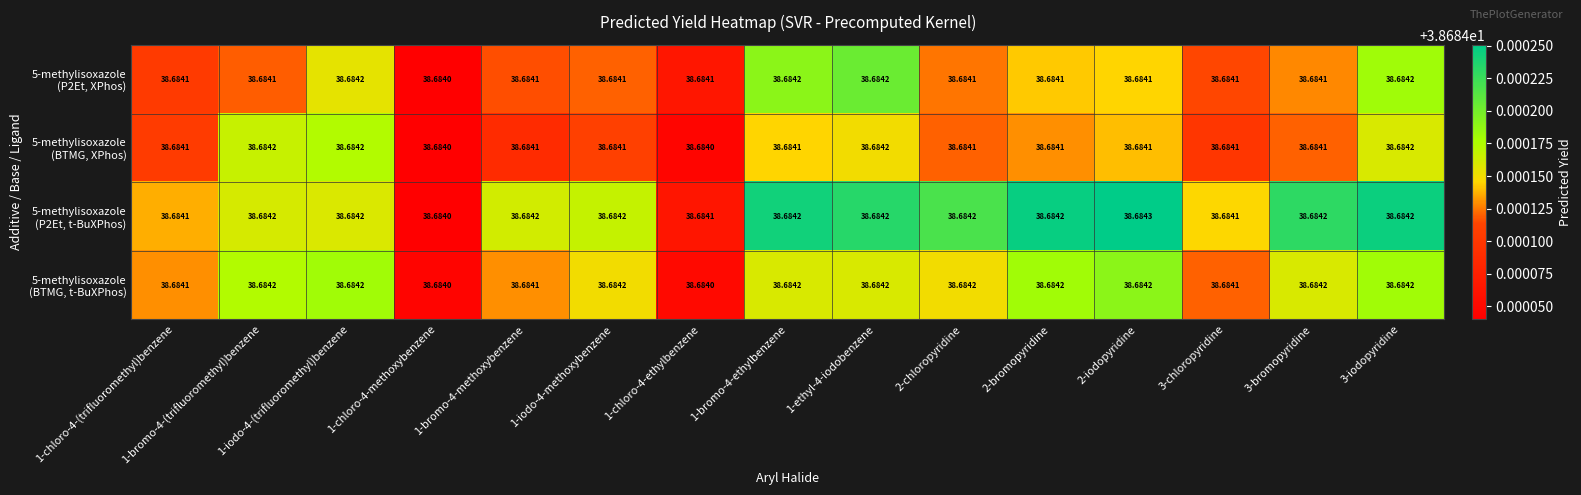

How many distinct data groups are displayed?

4